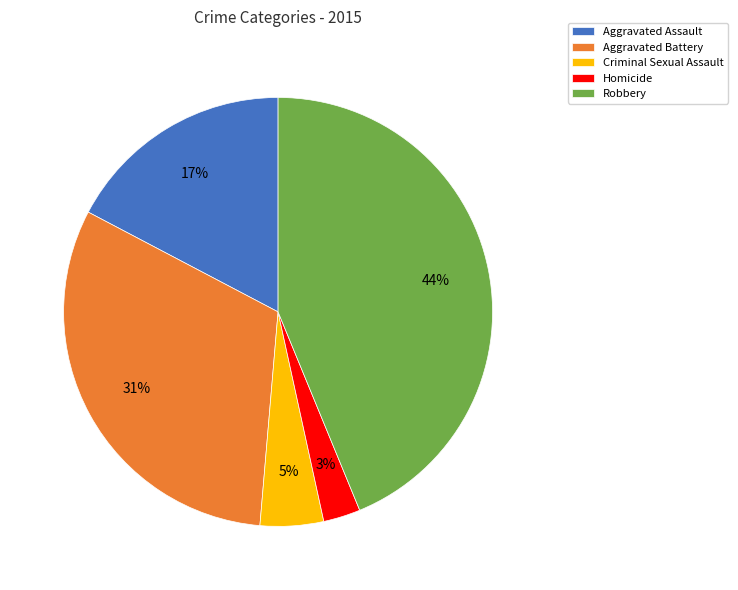

What percentage is the Robbery slice, to the nearest percent?

44%